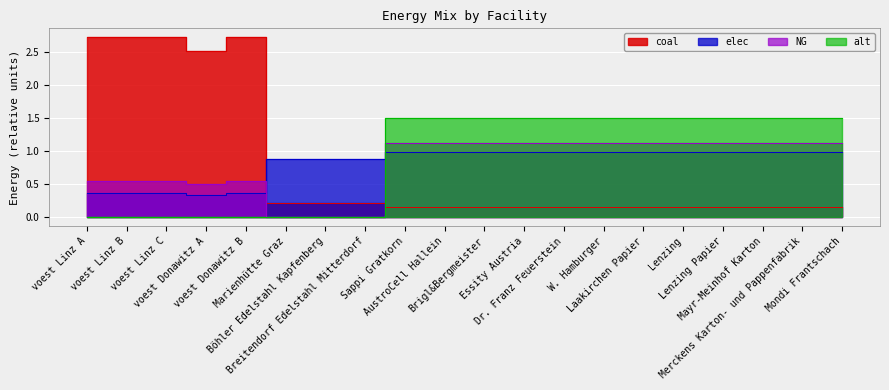

Does the chart display data point markers on the line(s)?

No